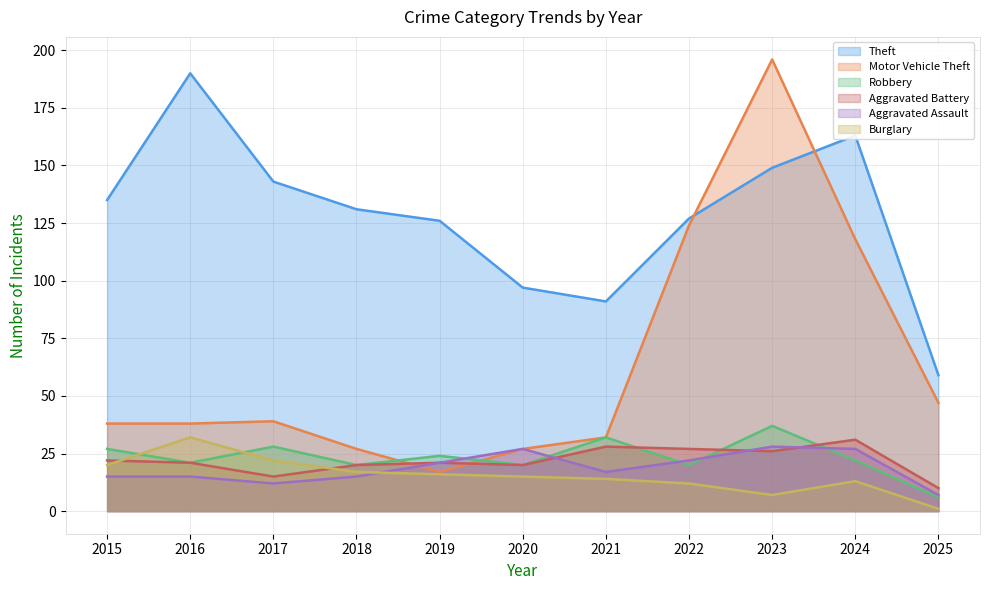

Reading left to right, what are all the values shown in this chart?

Theft: 135	190	143	131	126	97	91	127	149	163	59
Motor Vehicle Theft: 38	38	39	27	17	27	32	124	196	118	47
Robbery: 27	21	28	20	24	20	32	20	37	22	6
Aggravated Battery: 22	21	15	20	21	20	28	27	26	31	10
Aggravated Assault: 15	15	12	15	21	27	17	22	28	27	7
Burglary: 20	32	22	17	16	15	14	12	7	13	1